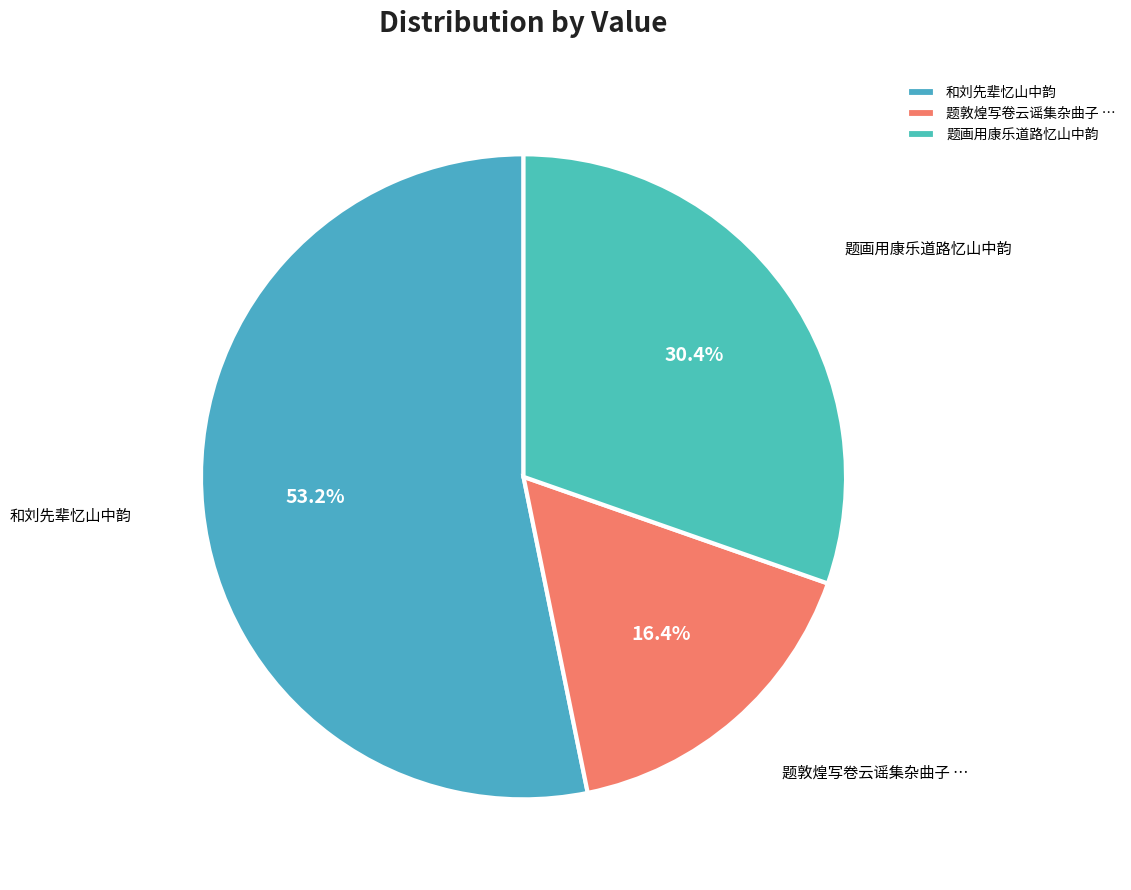

Count the number of slices in the pie.

3